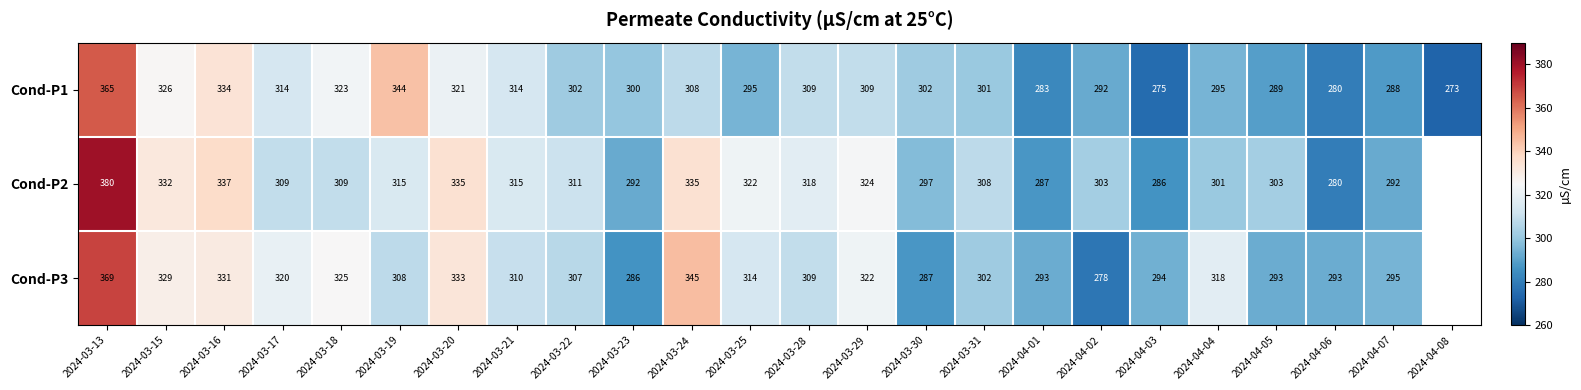

How many series are shown in this chart?

3